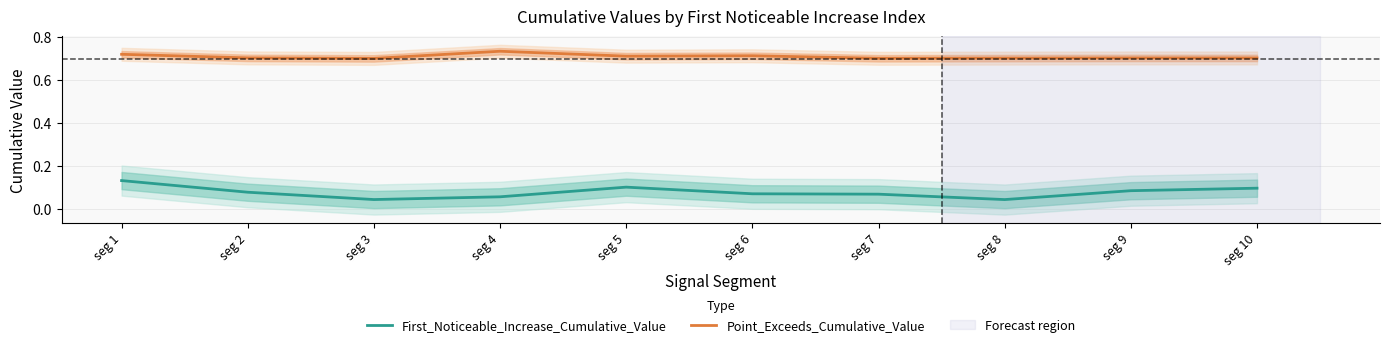

True or false: Point_Exceeds_Cumulative_Value has a value of 0.3 at seg 7.

False